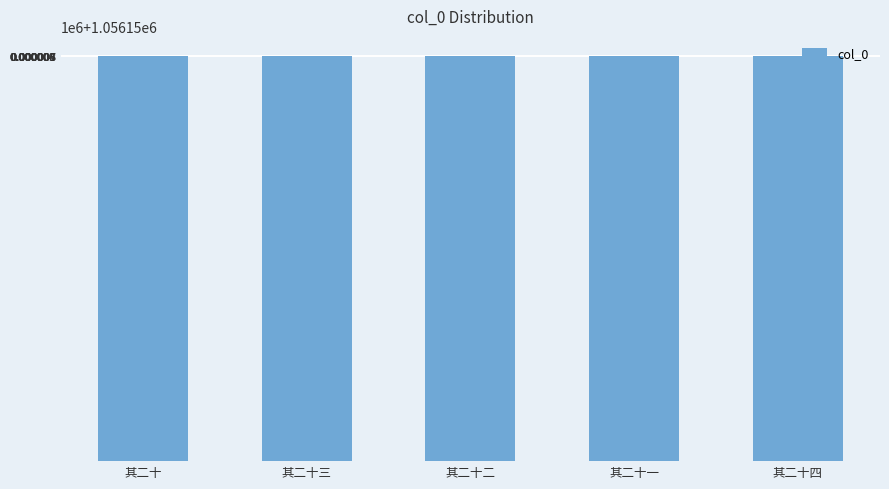

What is the difference between the second highest and minimum values?

3